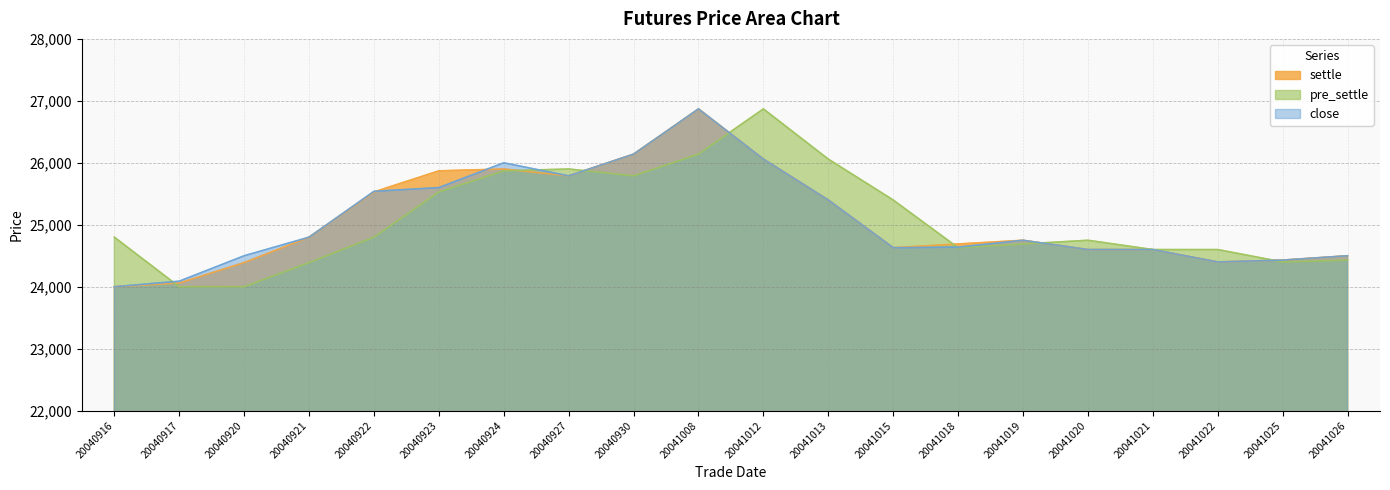

What is the minimum value shown in the chart?

24000